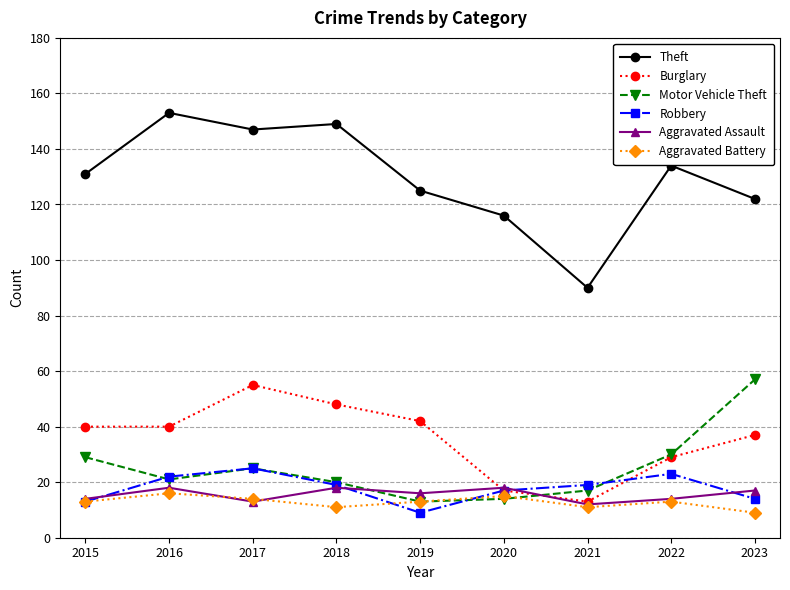

Is the value of Aggravated Assault at 2020 greater than the value of Motor Vehicle Theft at 2023?

No